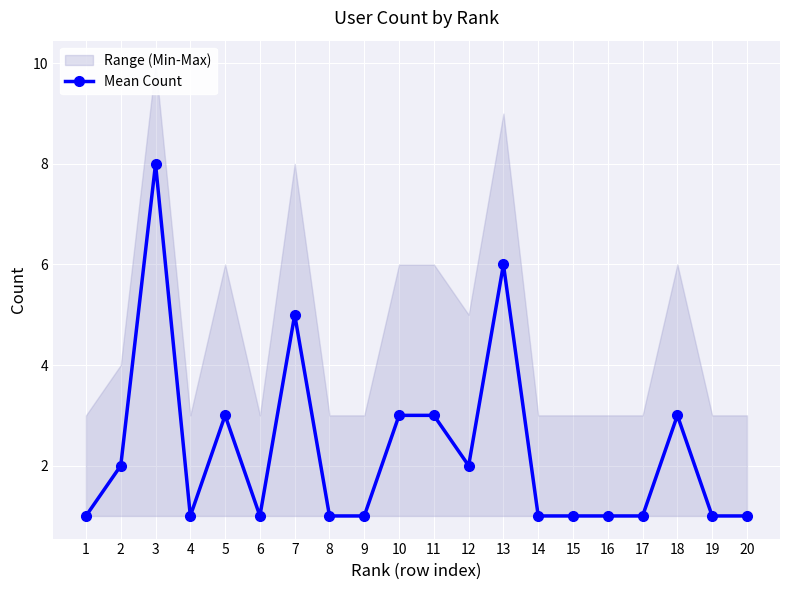

Is it true that the value at 6 is 2?

False